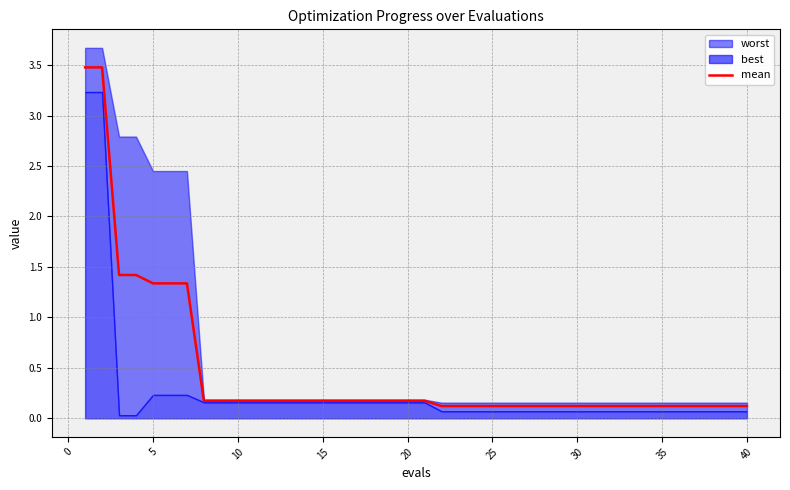

True or false: mean has a value of 0.0 at 20.

False